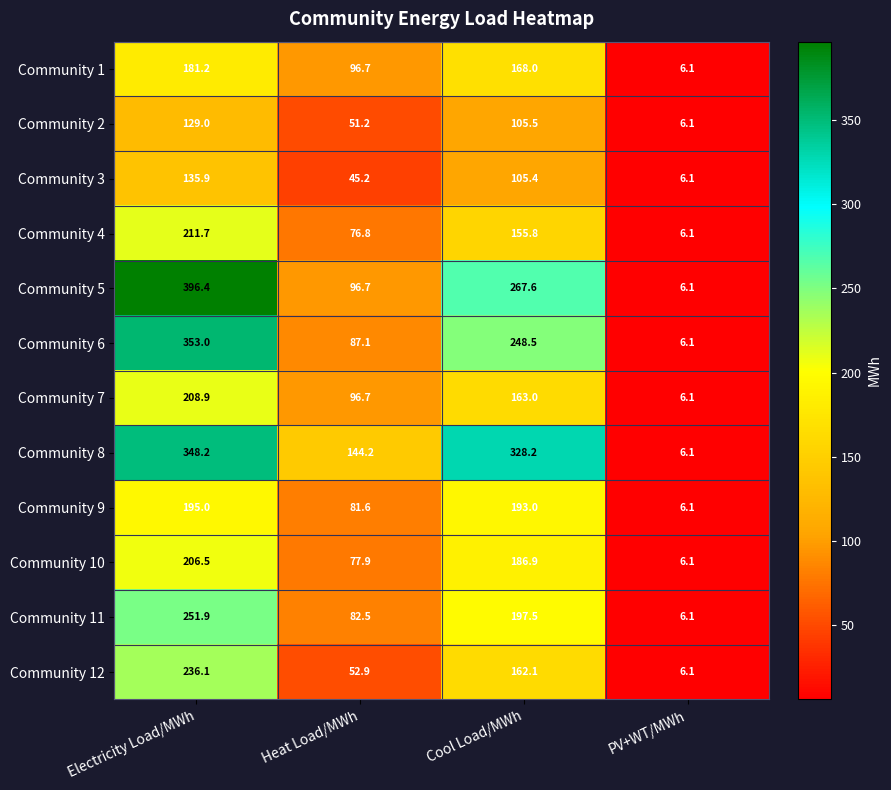

What is the difference between the maximum and minimum values in the Community 3 series?

129.8